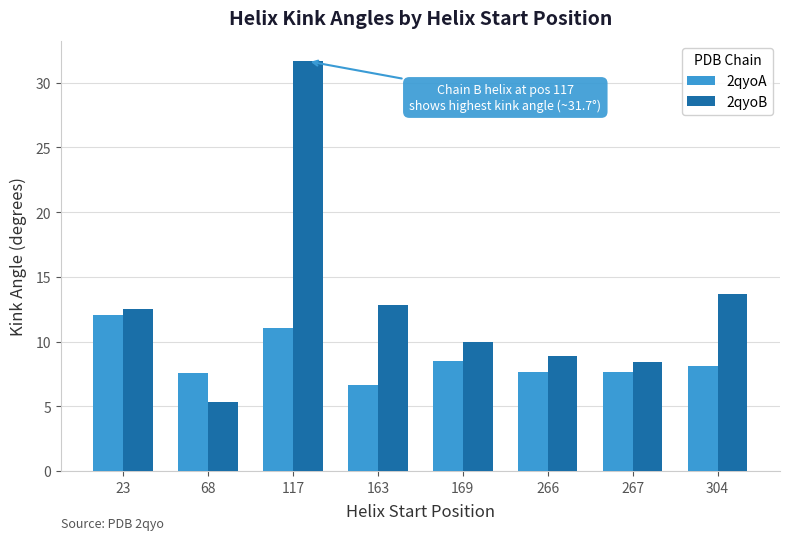

What is the average value of the 2qyoA series?

8.7